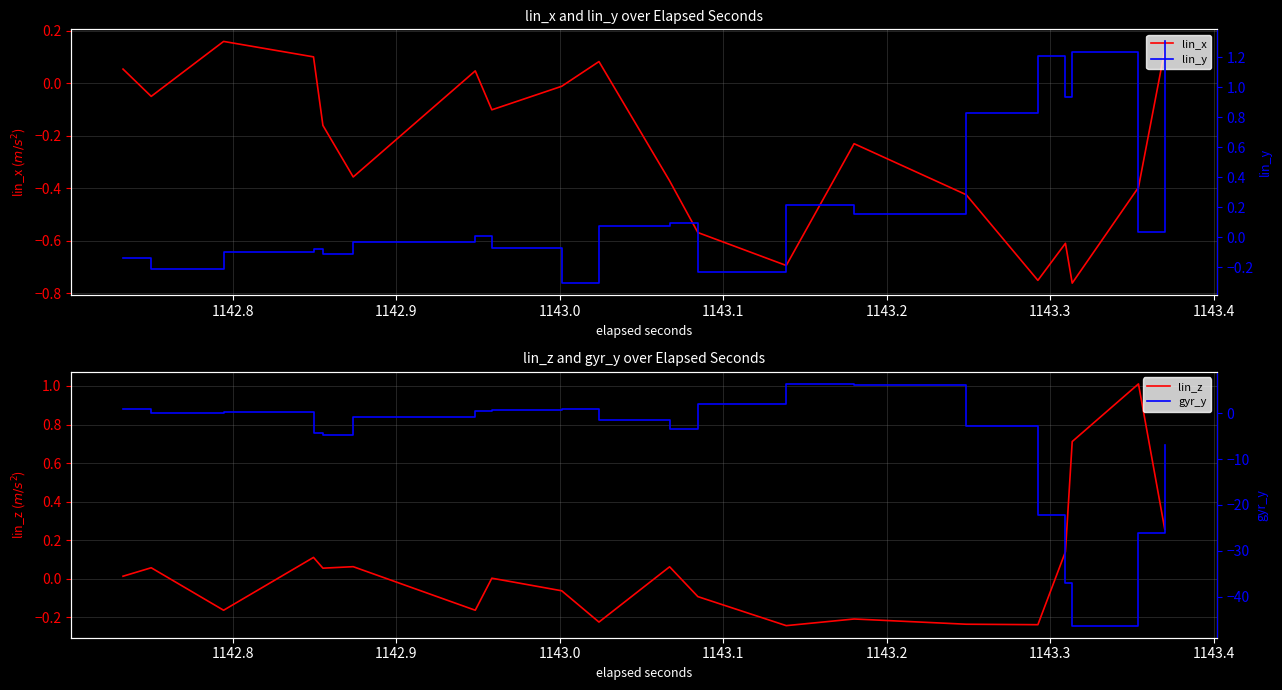

How many series are shown in this chart?

4